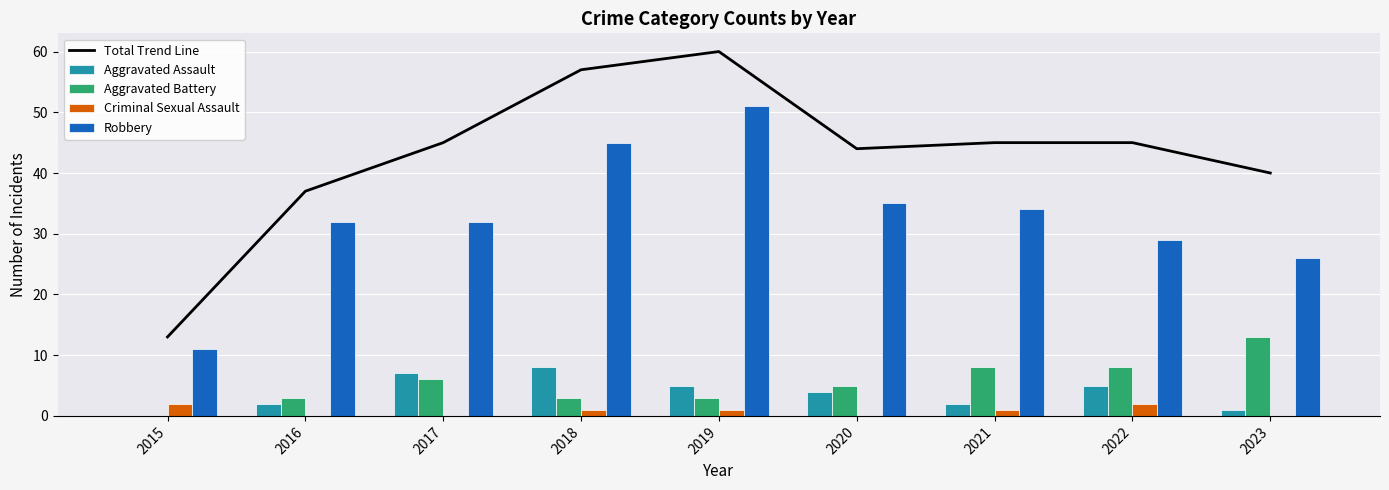

Reading left to right, what are all the values shown in this chart?

Total Trend Line: 13	37	45	57	60	44	45	45	40
Aggravated Assault: 0	2	7	8	5	4	2	5	1
Aggravated Battery: 0	3	6	3	3	5	8	8	13
Criminal Sexual Assault: 2	0	0	1	1	0	1	2	0
Robbery: 11	32	32	45	51	35	34	29	26